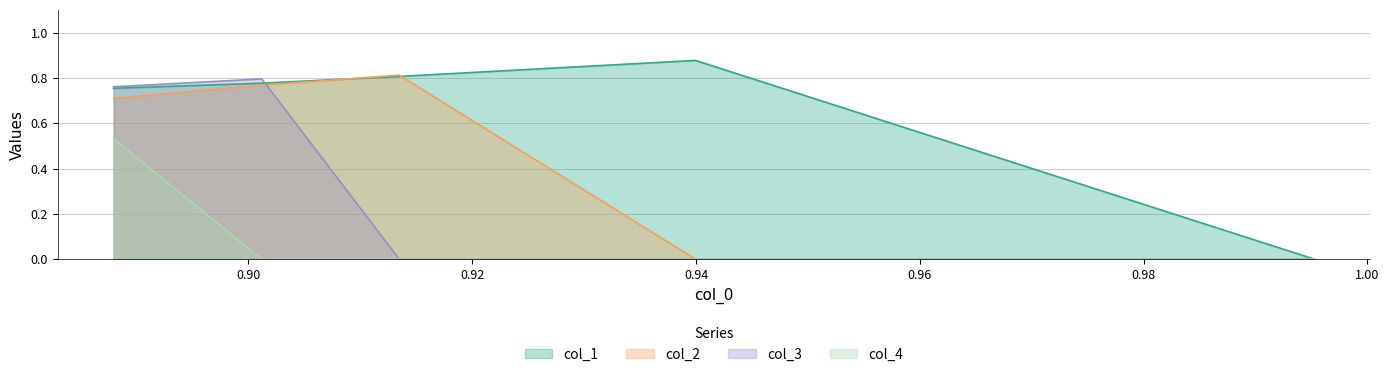

How many values in col_3 are above zero?

2